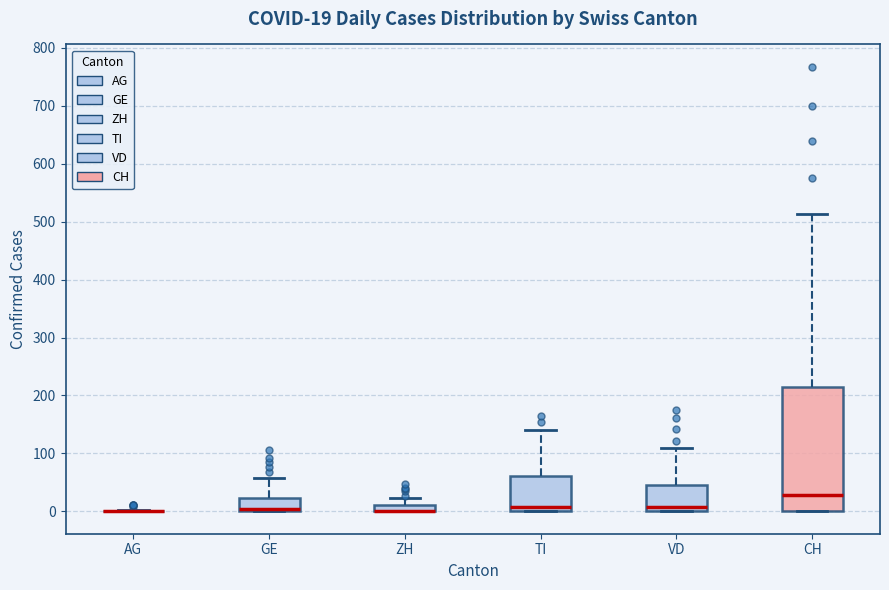

Comparing the boxes themselves (not the whiskers), which one is the tallest?

CH